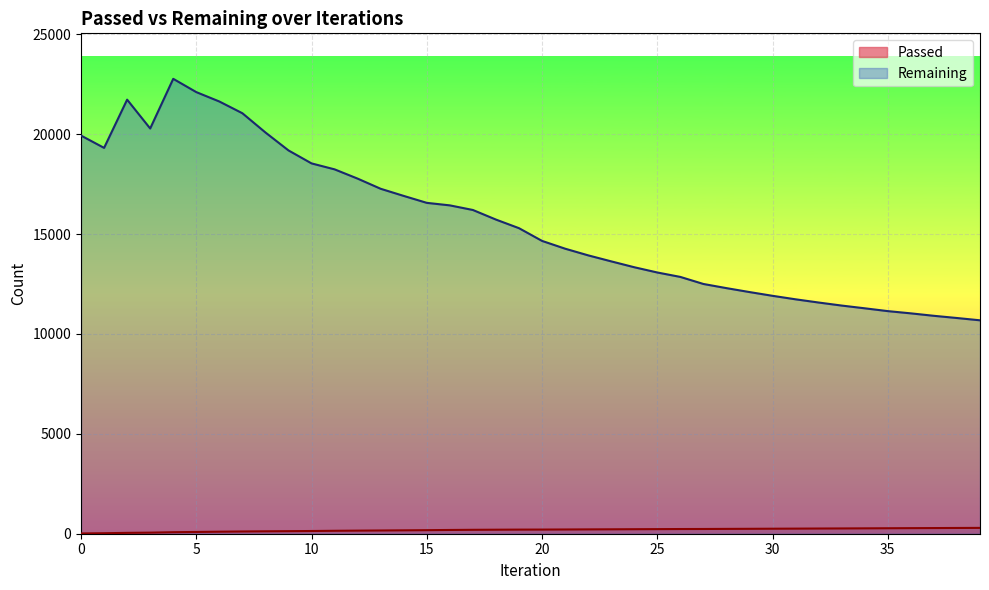

Is the value of Remaining at 5 greater than the value of Passed at 38?

Yes